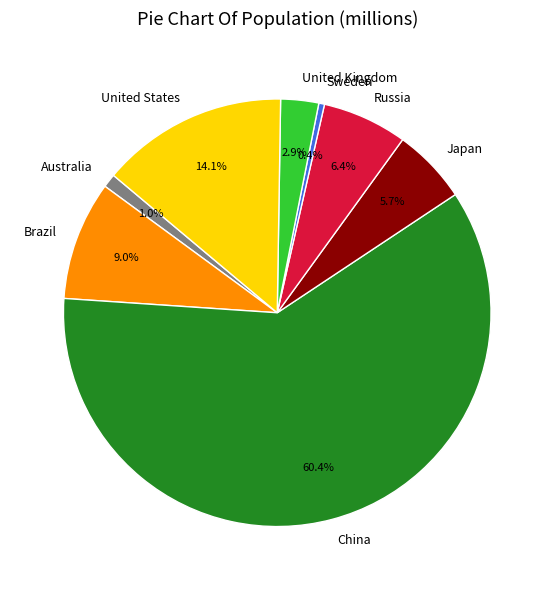

Count the number of slices in the pie.

8